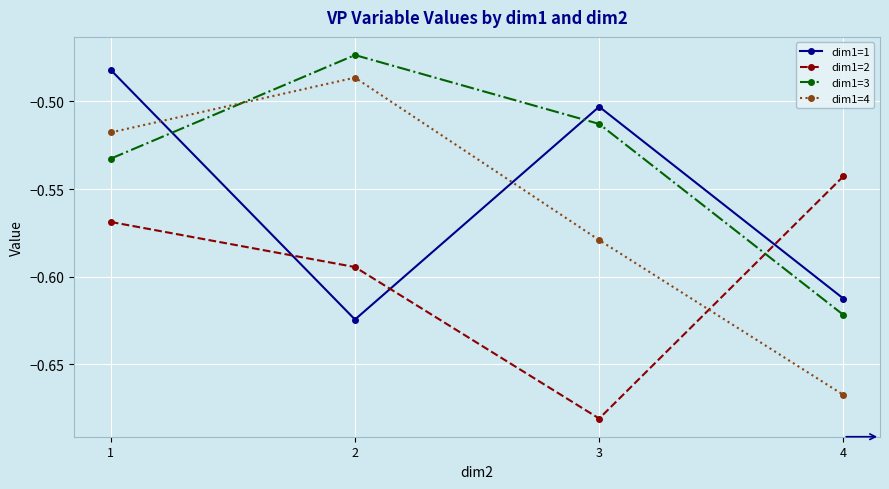

True or false: dim1=1 and dim1=3 cross at least once.

True